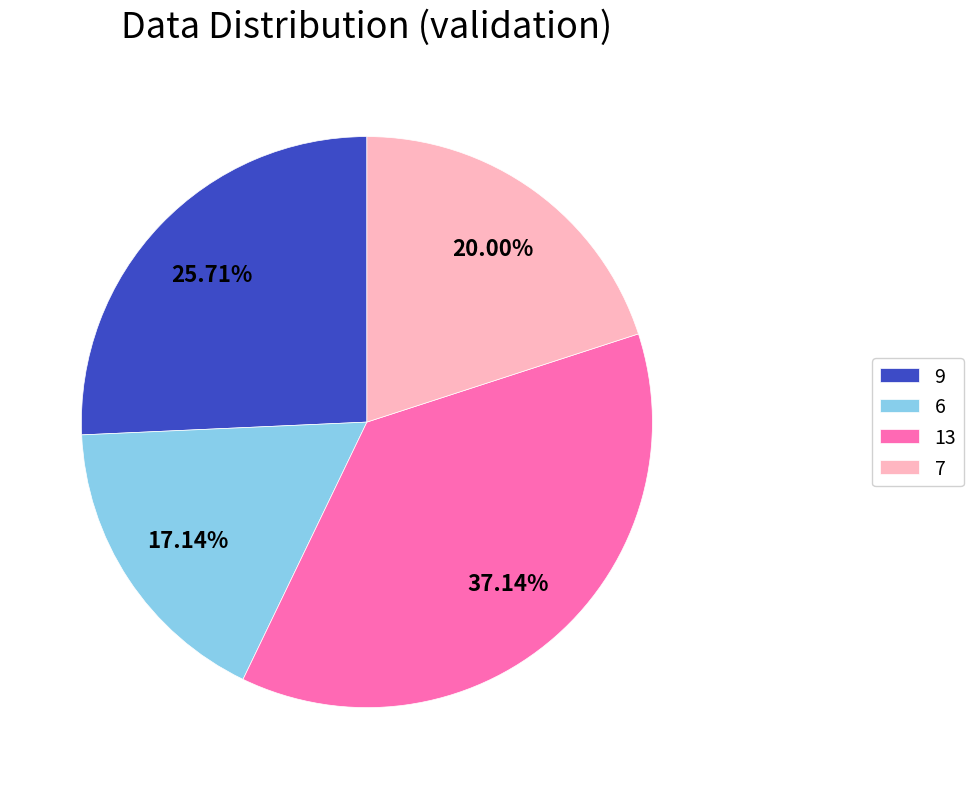

Rank the categories by value from highest to lowest.

13, 9, 7, 6